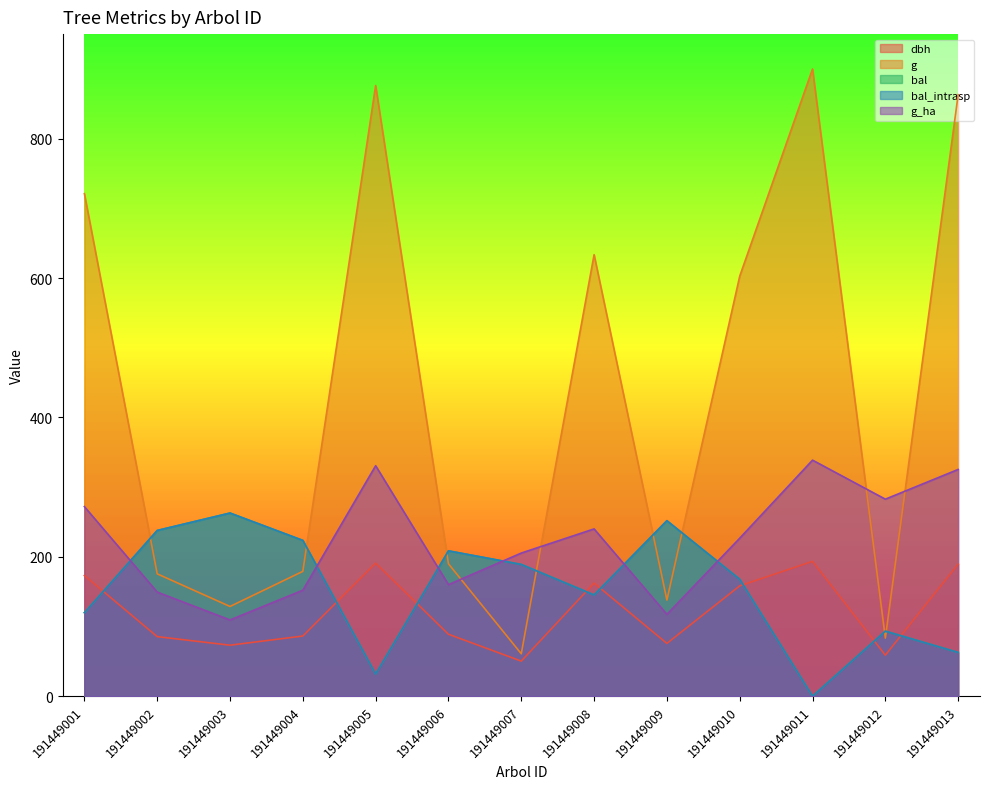

The g_ha series shows 69.4 at 191449010. True or false?

False